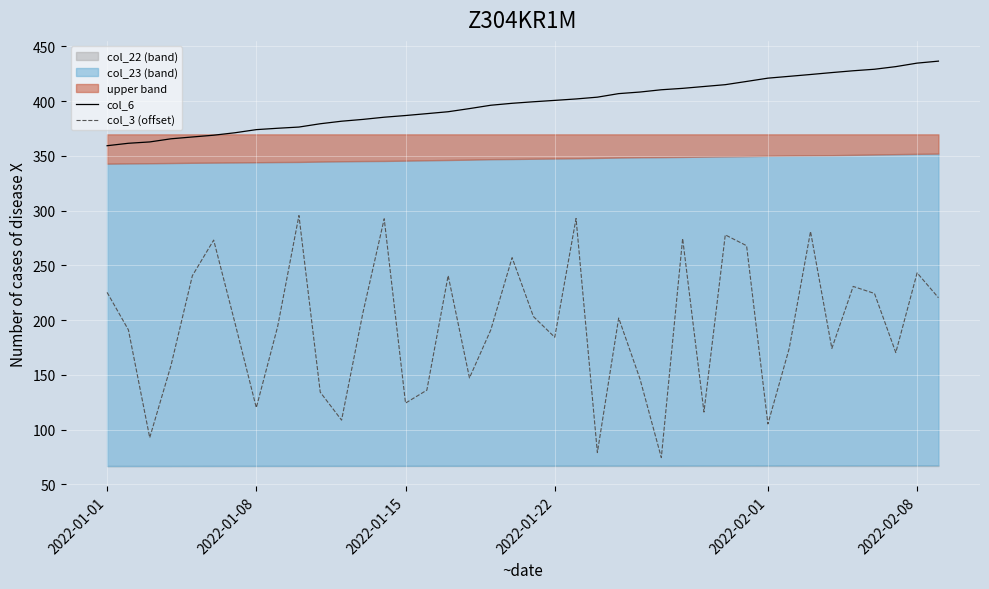

How many values in the col_3 (offset) series exceed 197?

20